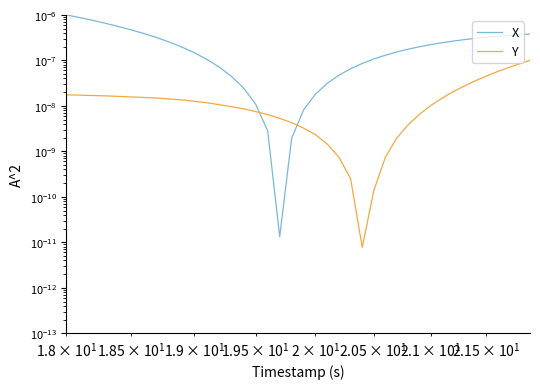

How many lines are shown in the chart?

2